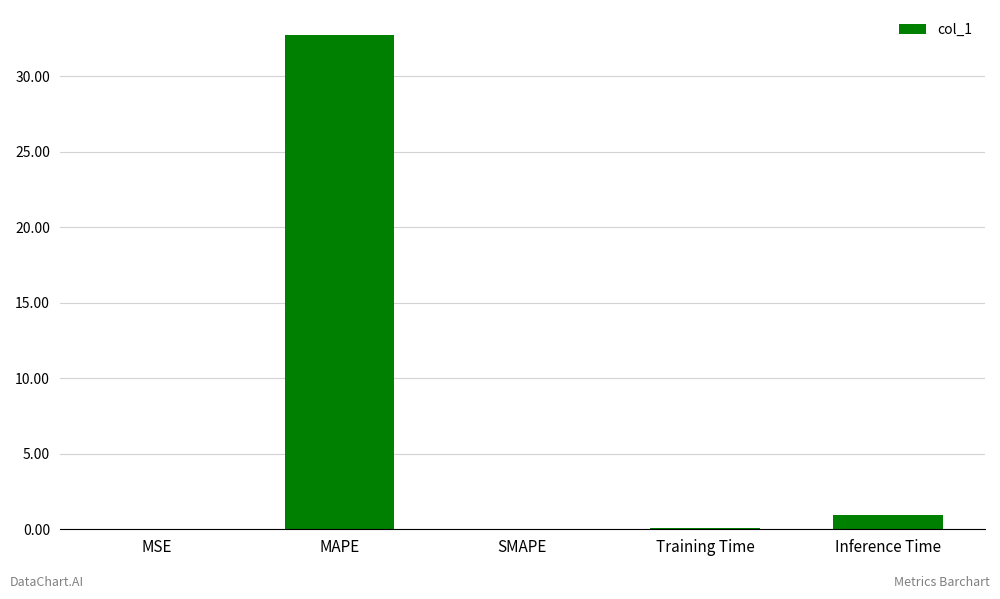

Where is the data nearest to the value 16?

Inference Time